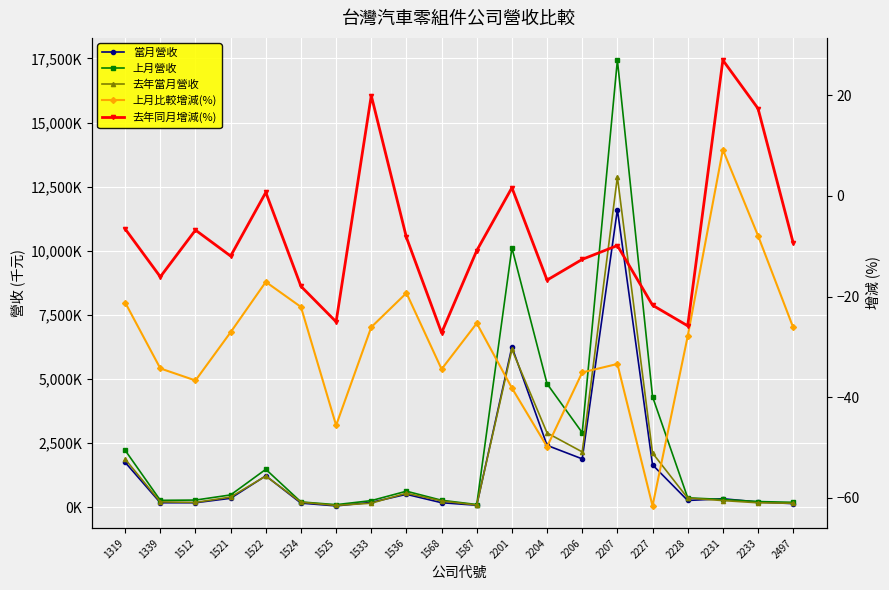

Where is the first local minimum for 去年同月增減(%)?

1339